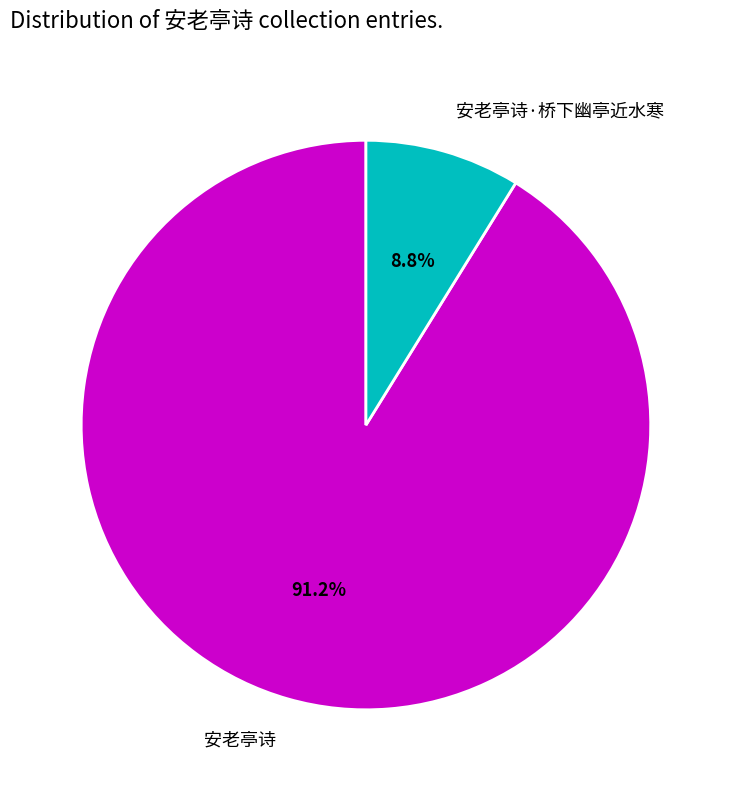

Do 安老亭诗·桥下幽亭近水寒 and 安老亭诗 together represent more than half of the pie?

Yes